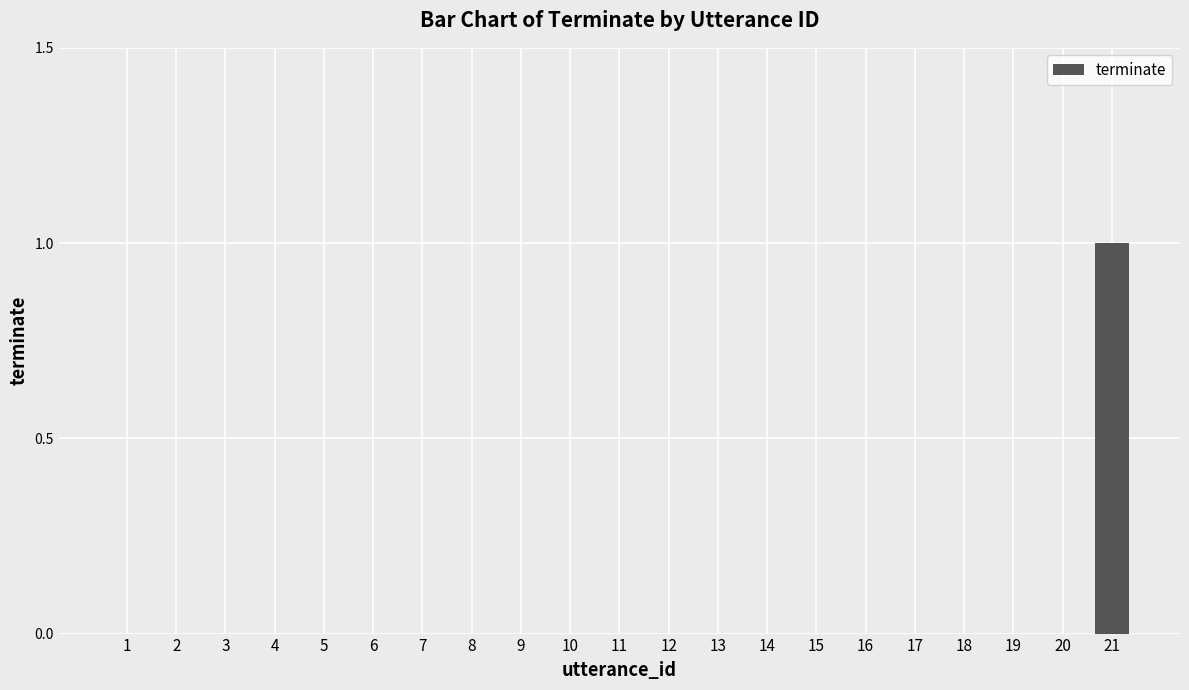

Reading left to right, transcribe all the data shown in this chart.

1=0	2=0	3=0	4=0	5=0	6=0	7=0	8=0	9=0	10=0	11=0	12=0	13=0	14=0	15=0	16=0	17=0	18=0	19=0	20=0	21=1